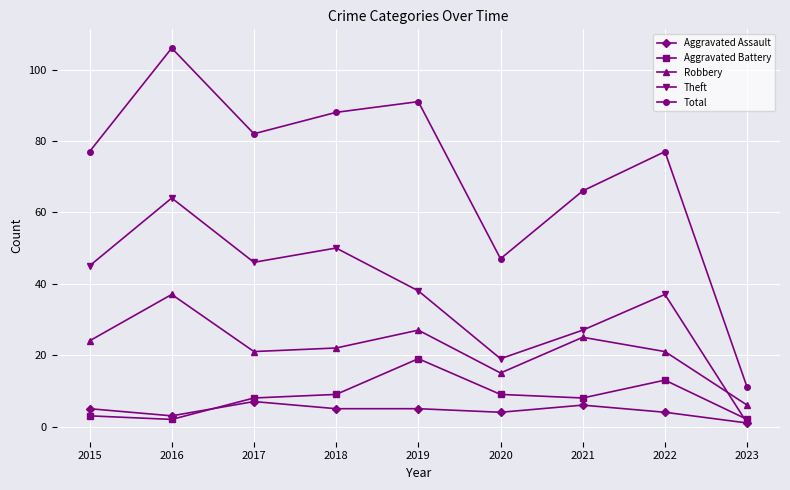

At which category is the sum across all series the highest?

2016